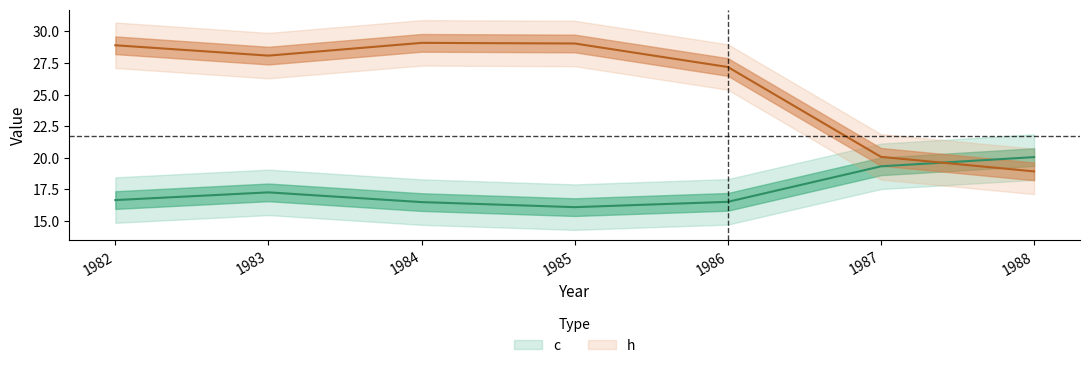

What is the total value across all series at 1982?

45.6